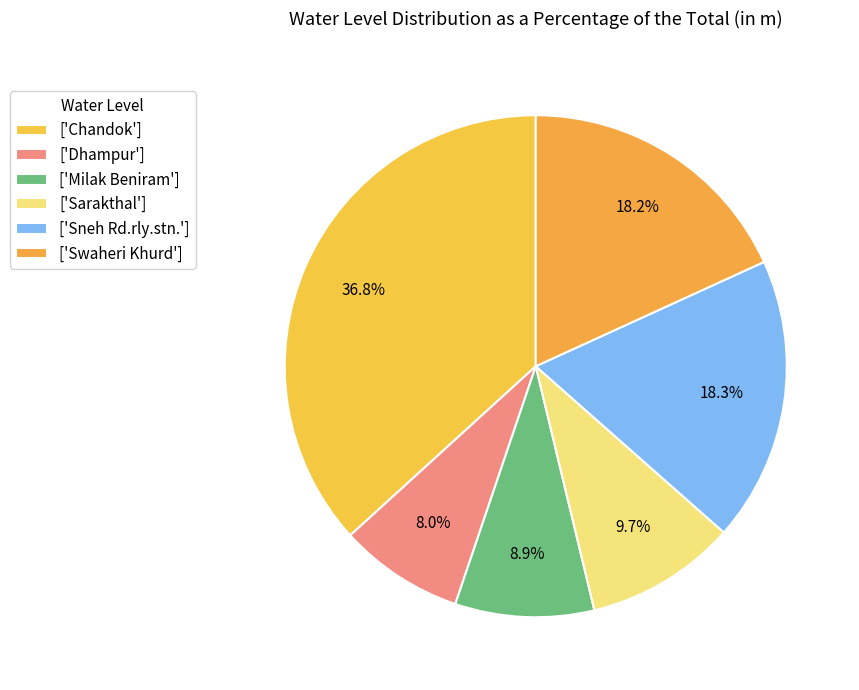

How many slices are in this pie chart?

6